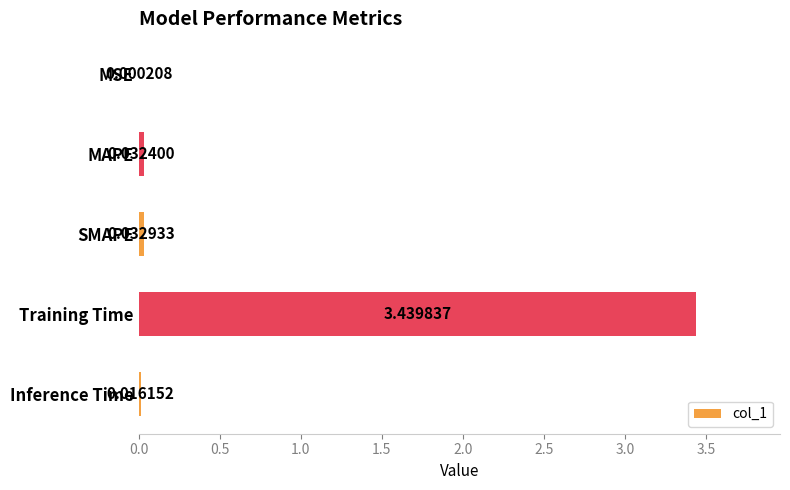

Where is the data nearest to the value 1?

SMAPE